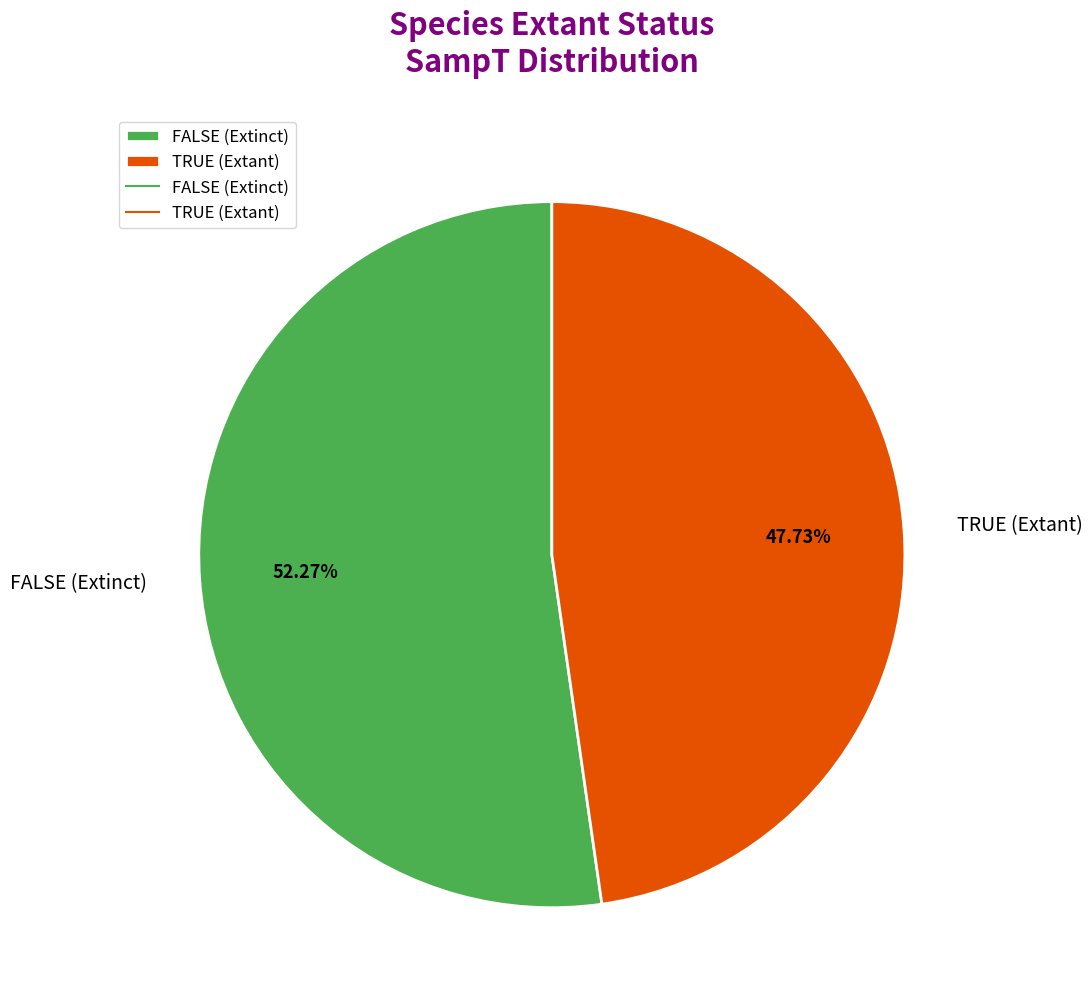

Is there any slice that represents more than half of the pie?

Yes